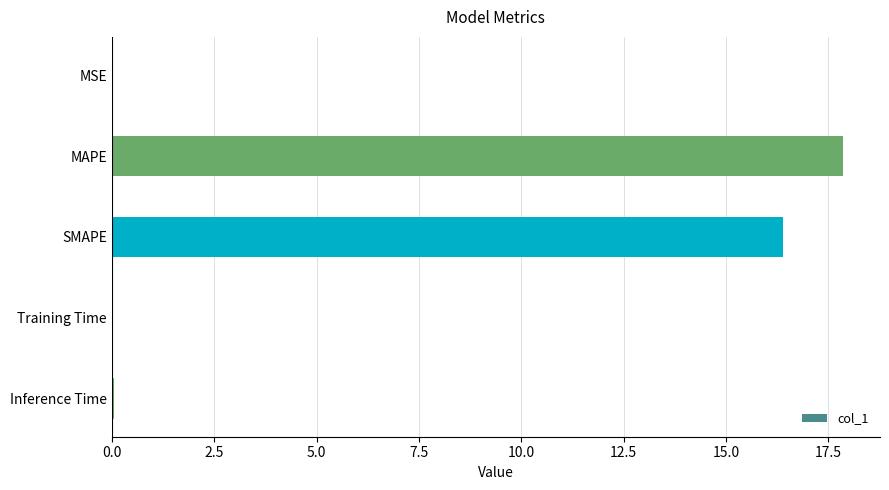

At which category does the chart reach its peak across all series?

MAPE